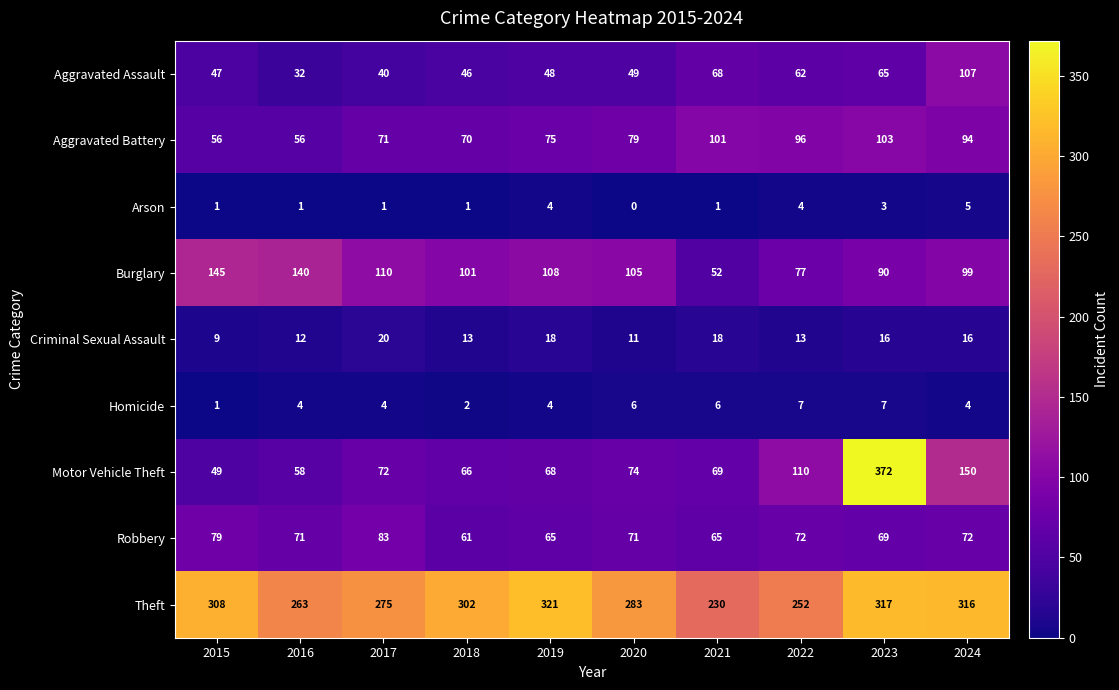

How many distinct data groups are displayed?

9